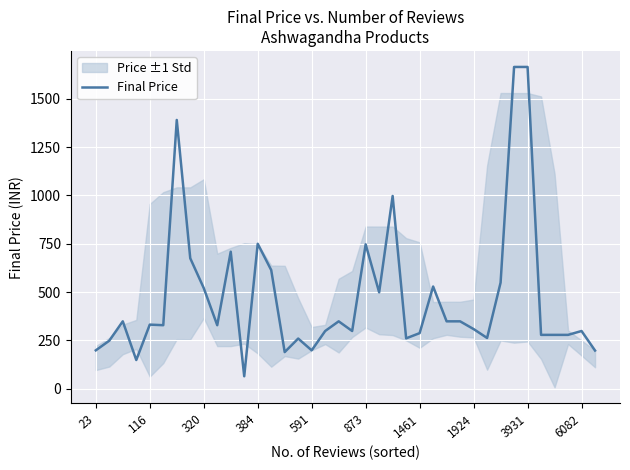

What is the sum of the values at 591 and 37?

530